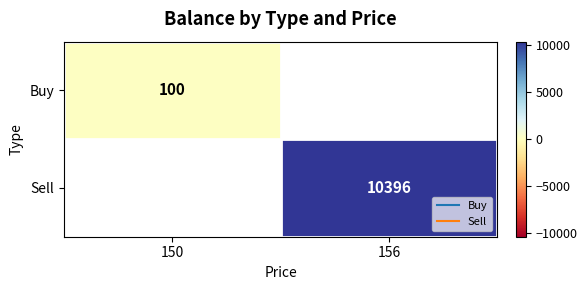

Is the value of Sell at 150 greater than the value of Buy at 150?

No